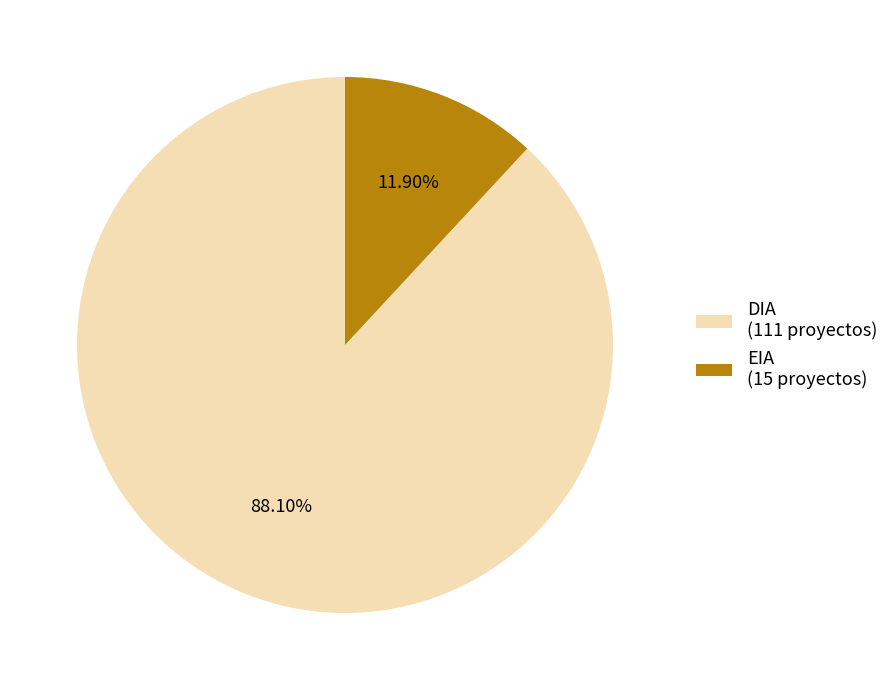

Count the number of slices in the pie.

2